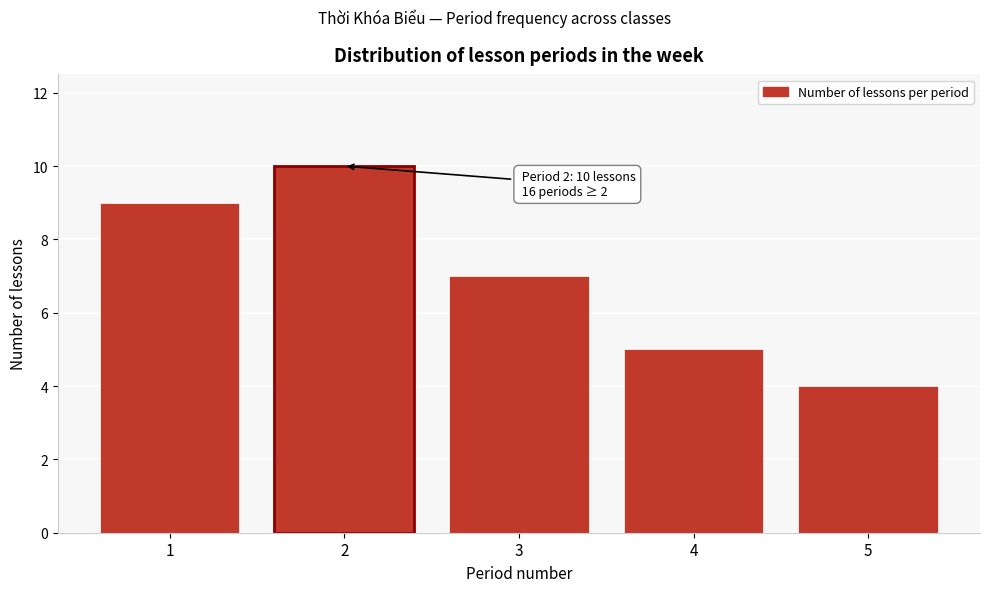

Over which range of the x-axis is the bar tallest?

1.5 to 2.5